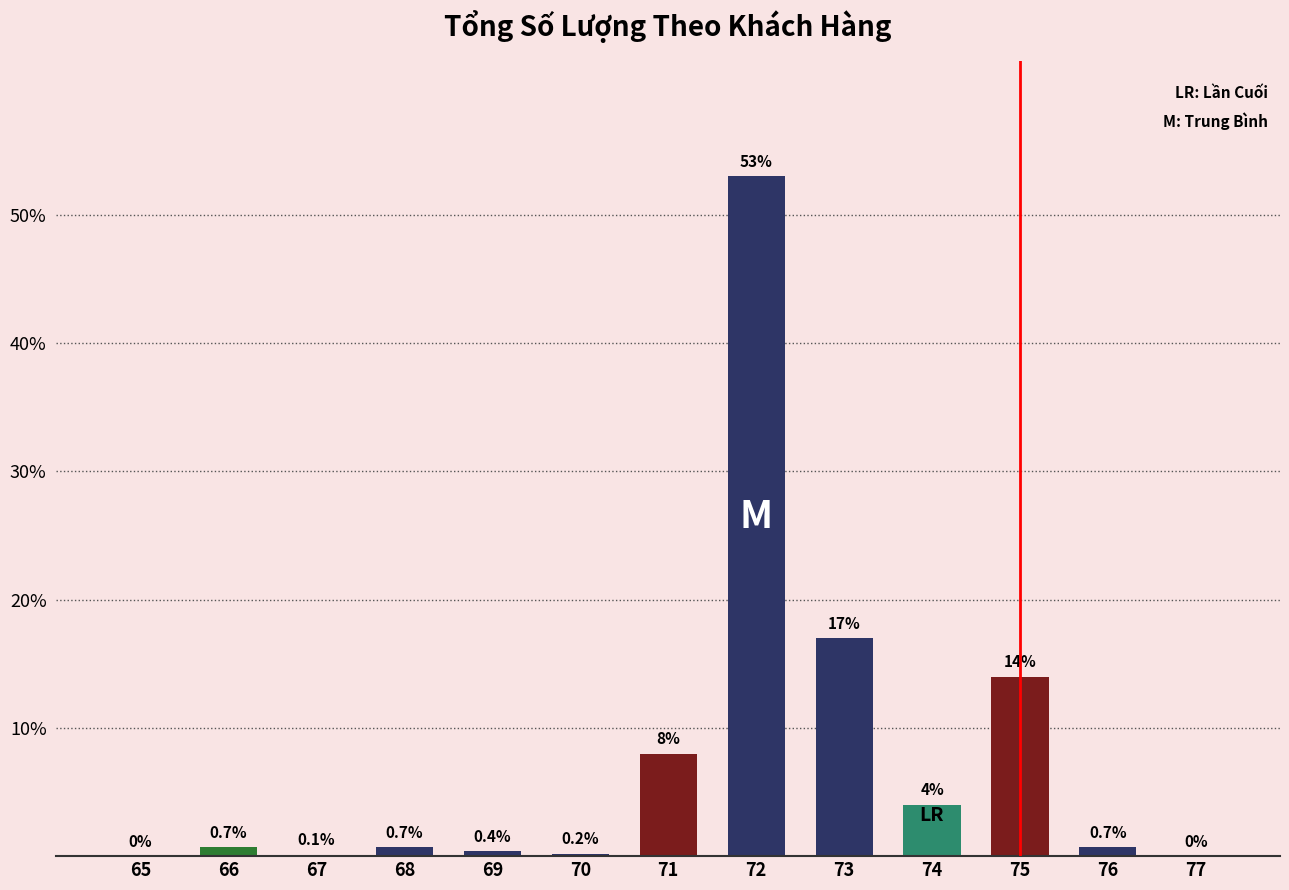

Read the value at 72.

53.0